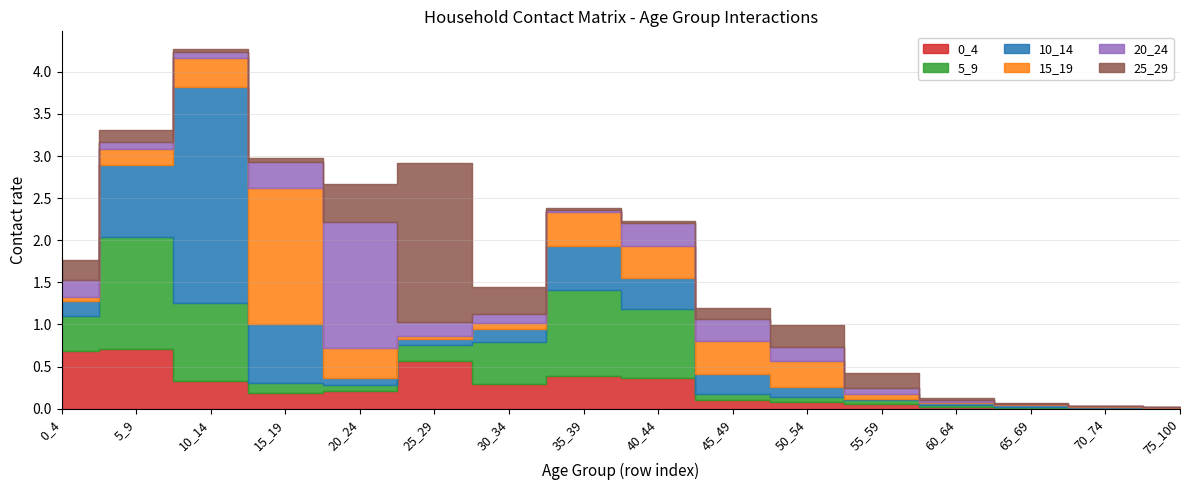

Which category has the lowest value in the 25_29 series?

70_74